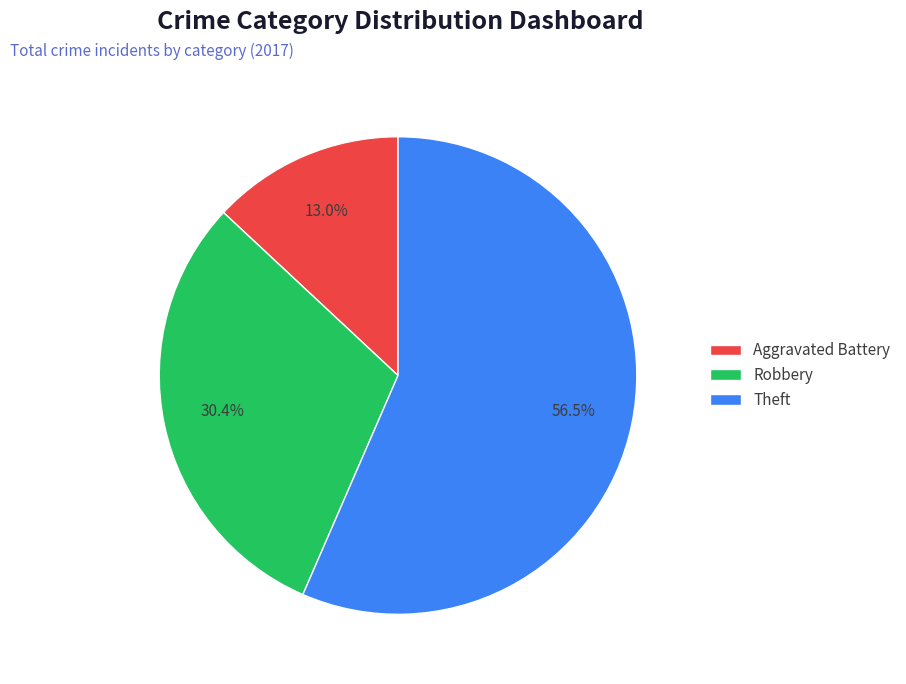

Which has a higher value, Robbery or Aggravated Battery?

Robbery